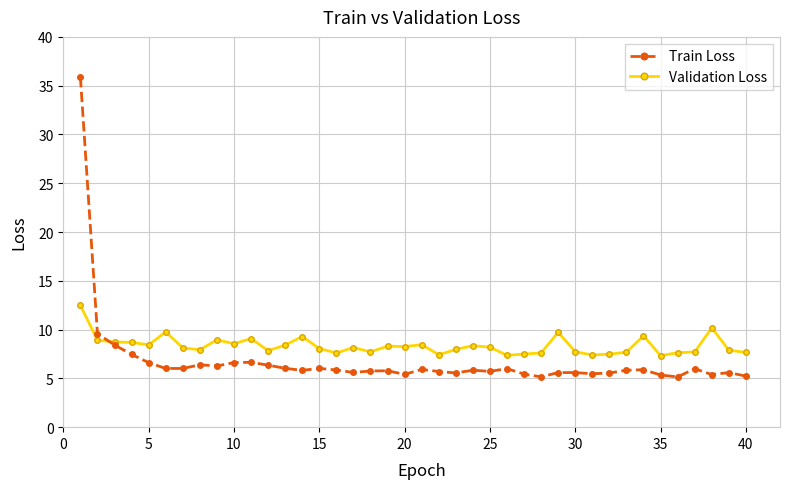

Which series has the largest range (max minus min)?

Train Loss